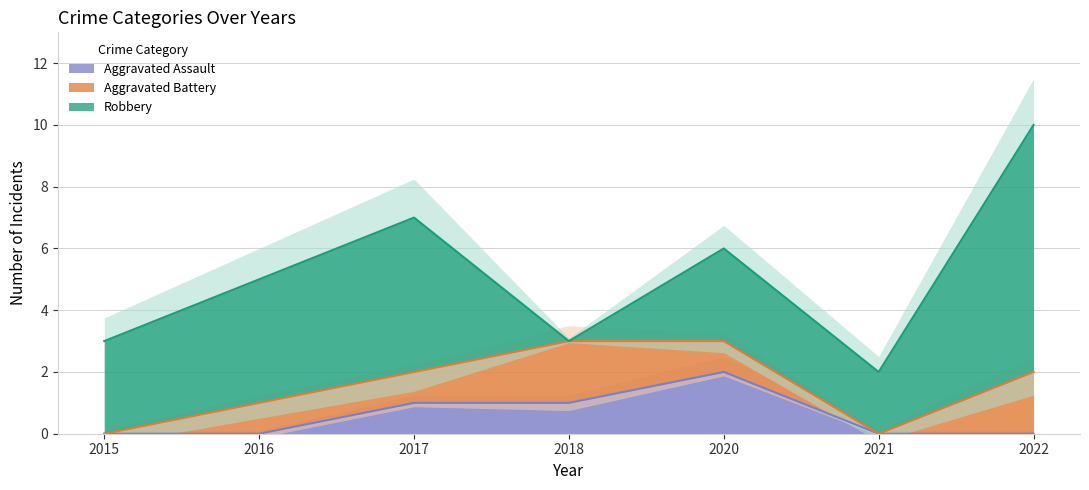

At which category does Aggravated Battery reach its first local valley?

2021